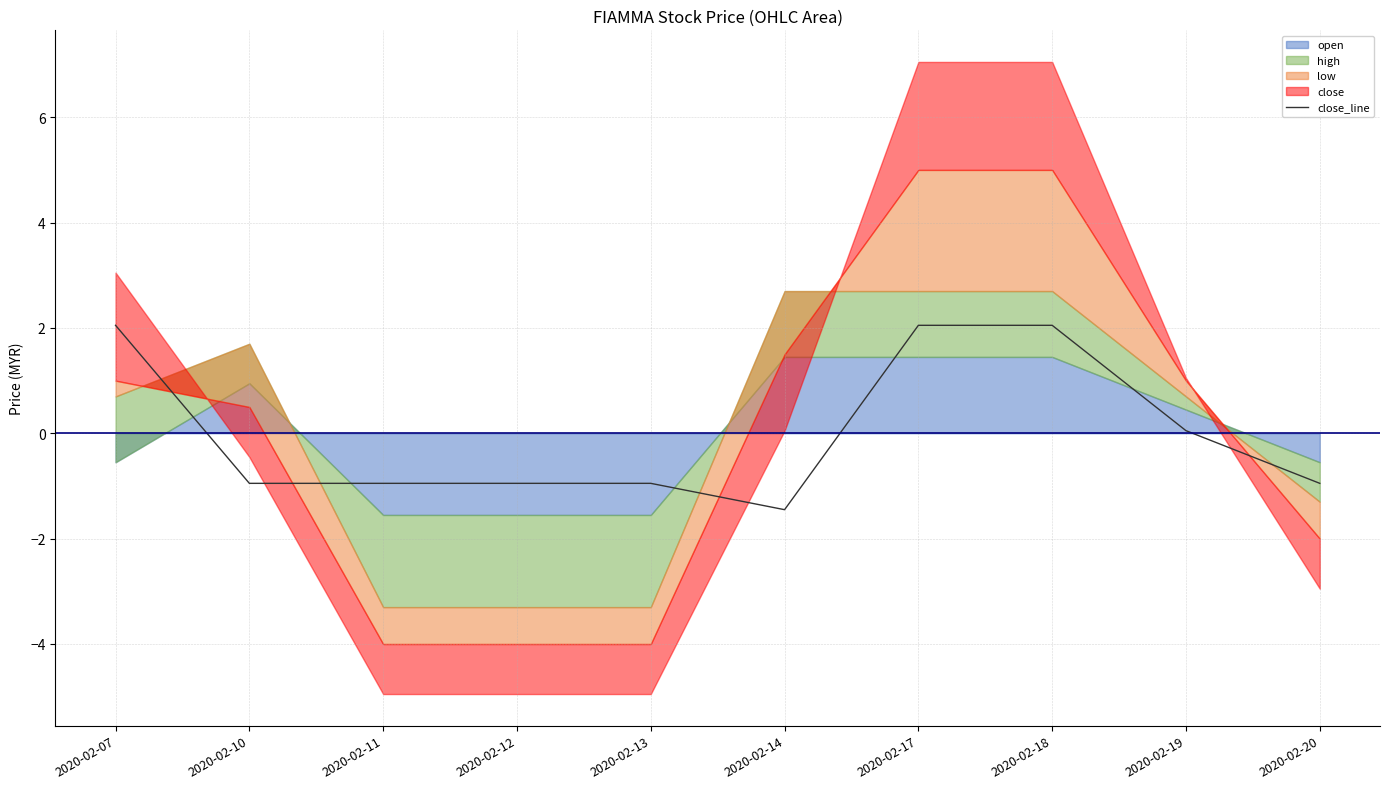

True or false: close_line has a value of 2.0 at 2020-02-18.

True